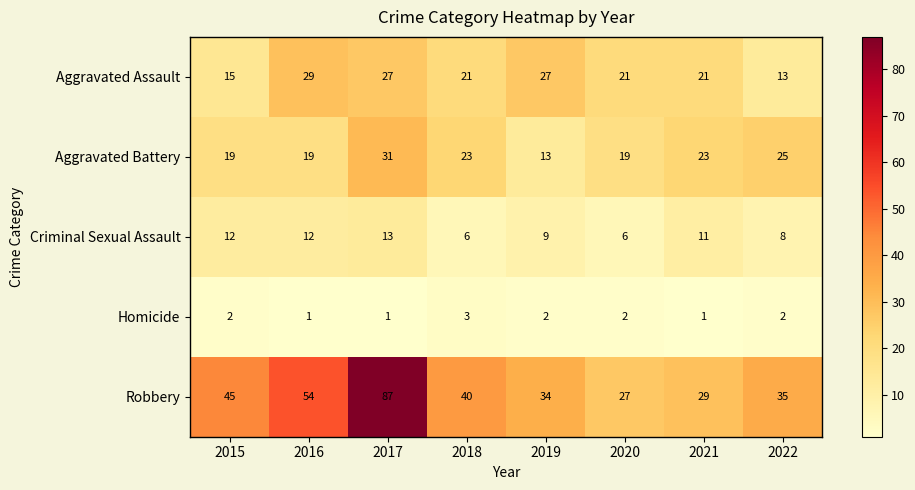

What is the difference between the Aggravated Assault values at 2021 and 2015?

6